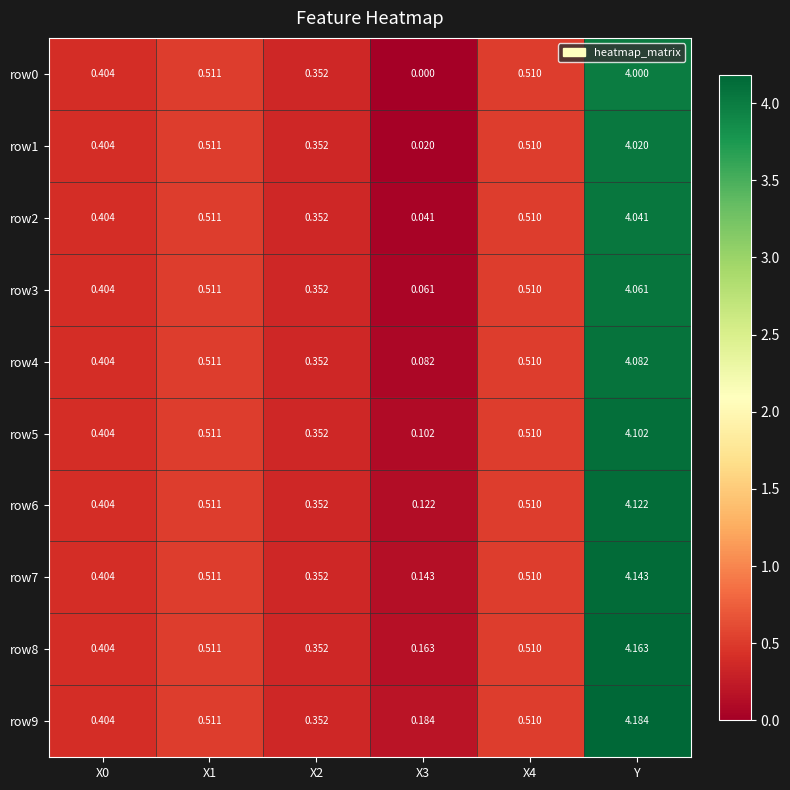

At which category is the sum across all series the highest?

Y